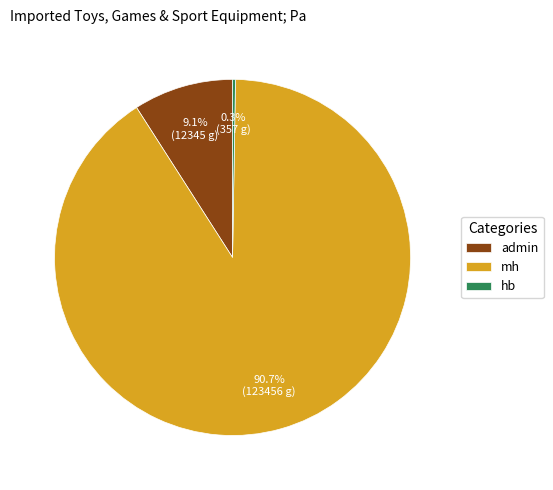

Is it true that admin is 9% of the pie?

True